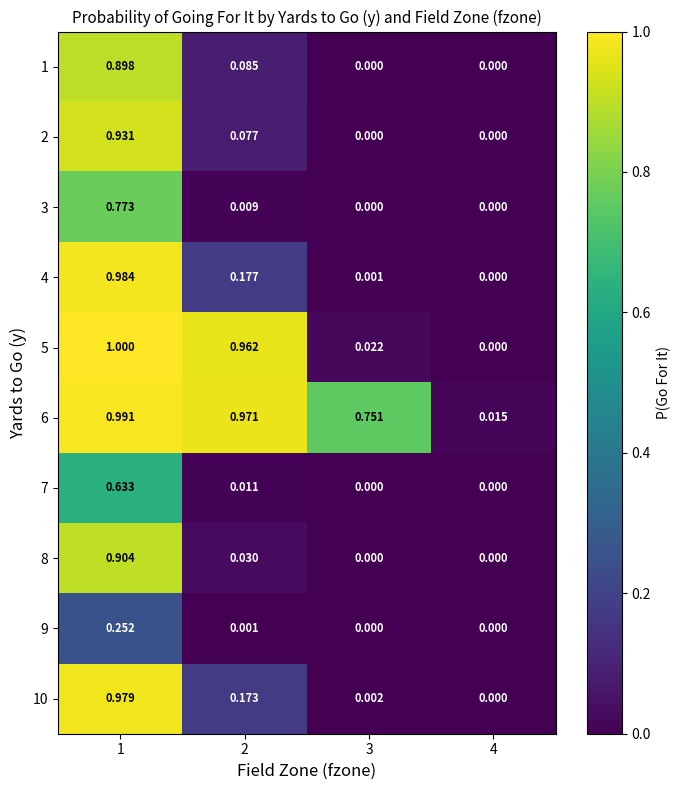

Is the value of 10 at 3 greater than the value of 1 at 2?

No